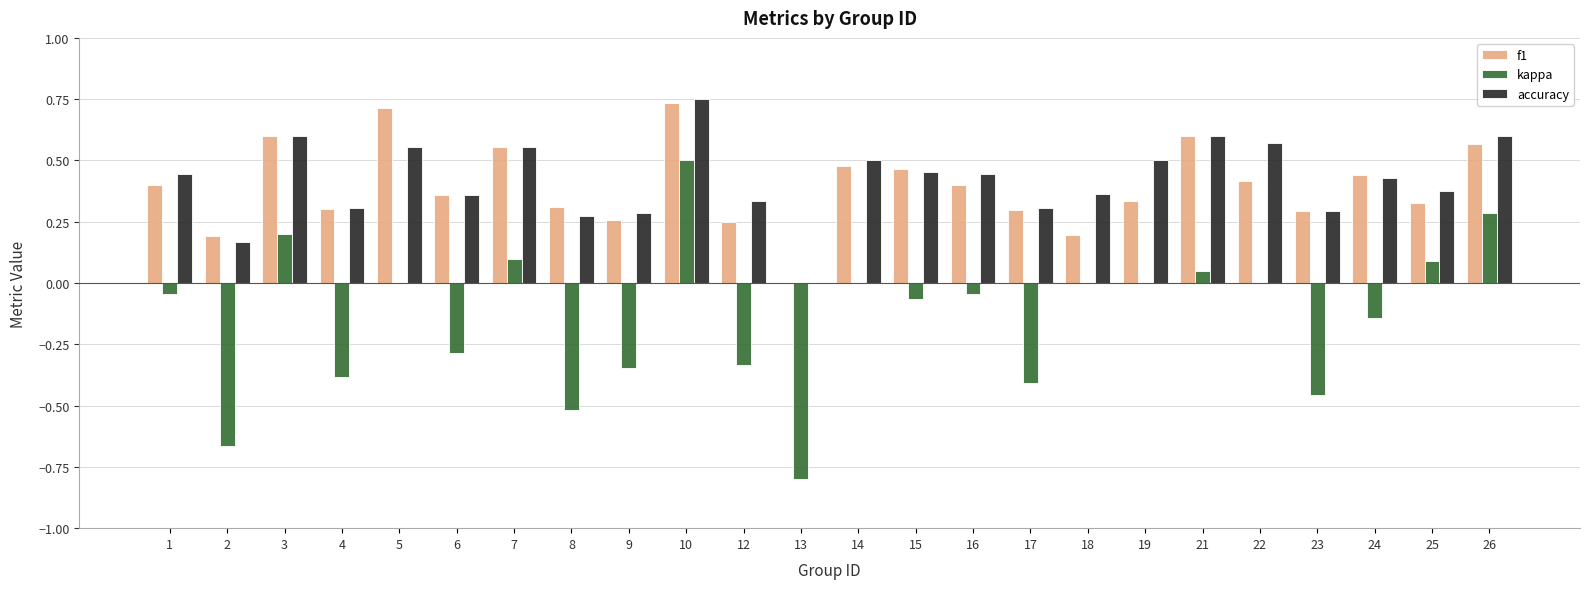

How many series are shown in this chart?

3